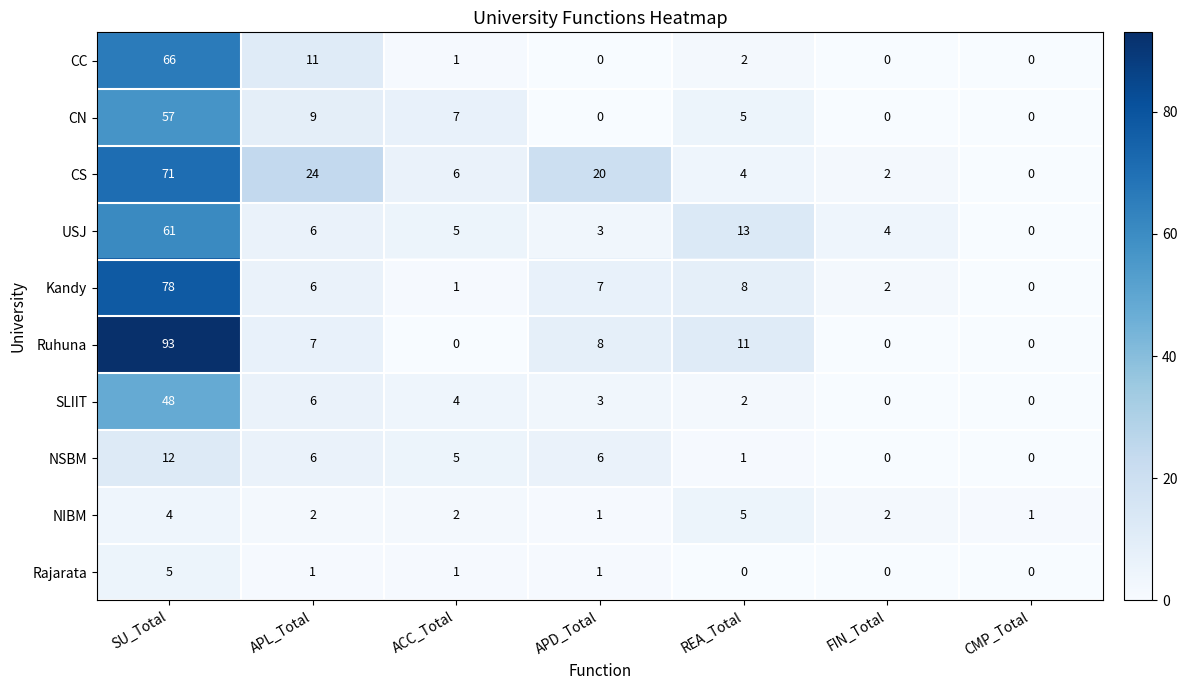

The value of CS at APD_Total is 8. True or false?

False